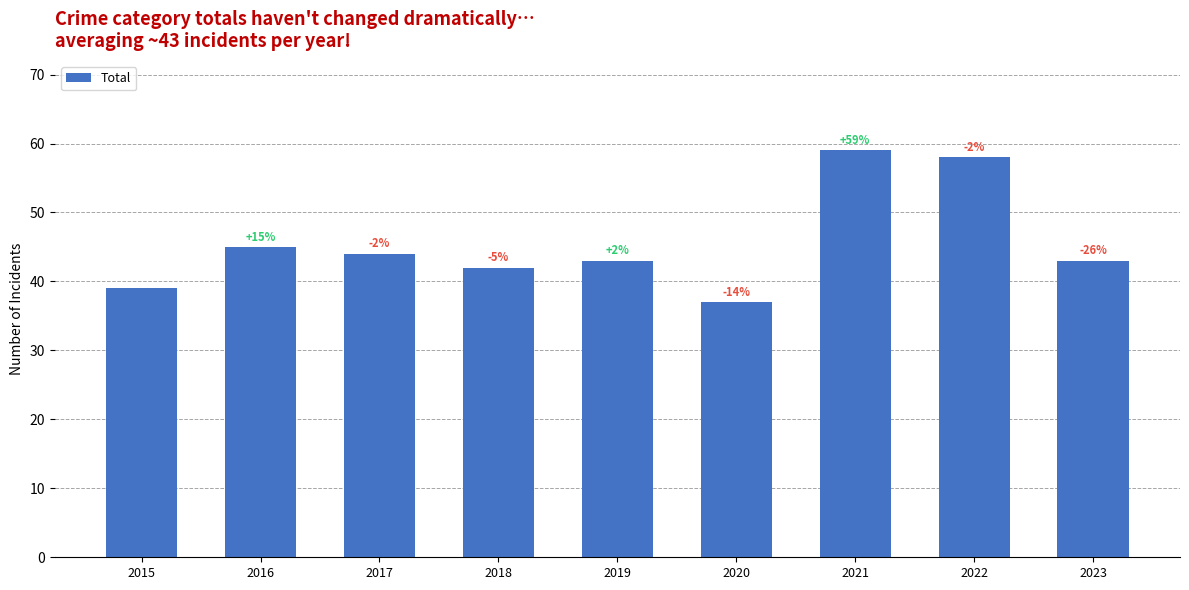

Are the bars horizontal?

No